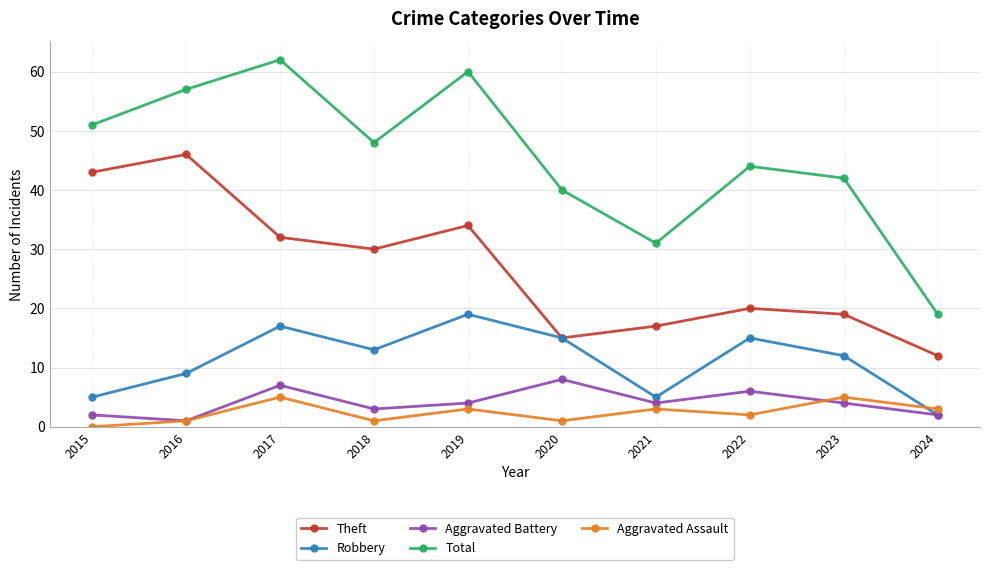

Does the chart have visible grid lines?

Yes